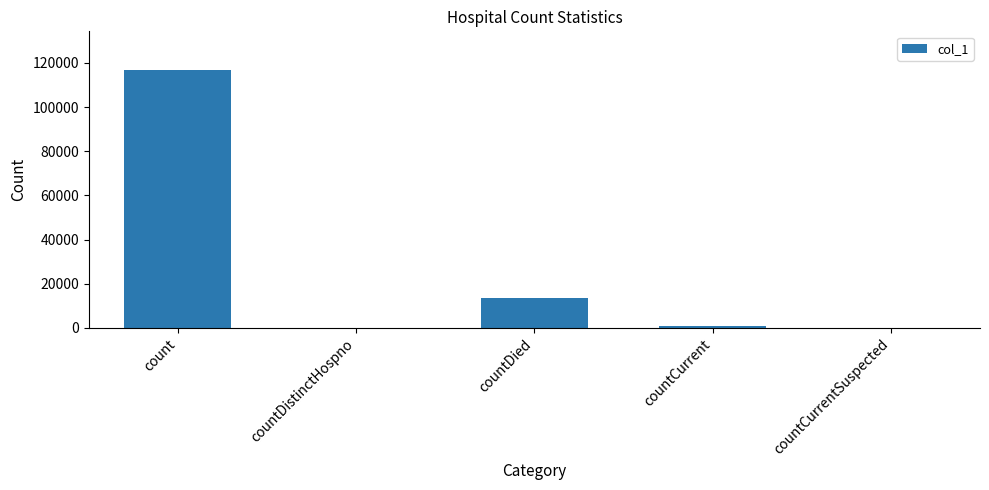

Which category has the highest value across all series?

count